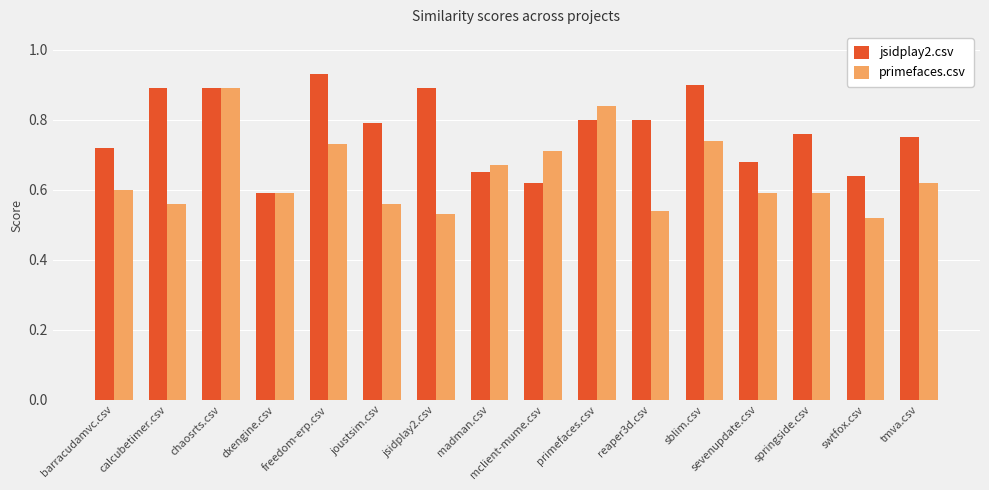

How many bars are there in each group?

2